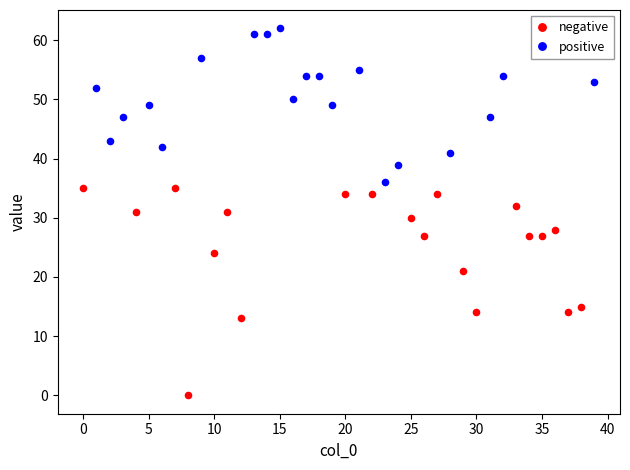

Which series has the widest spread of Y values?

negative